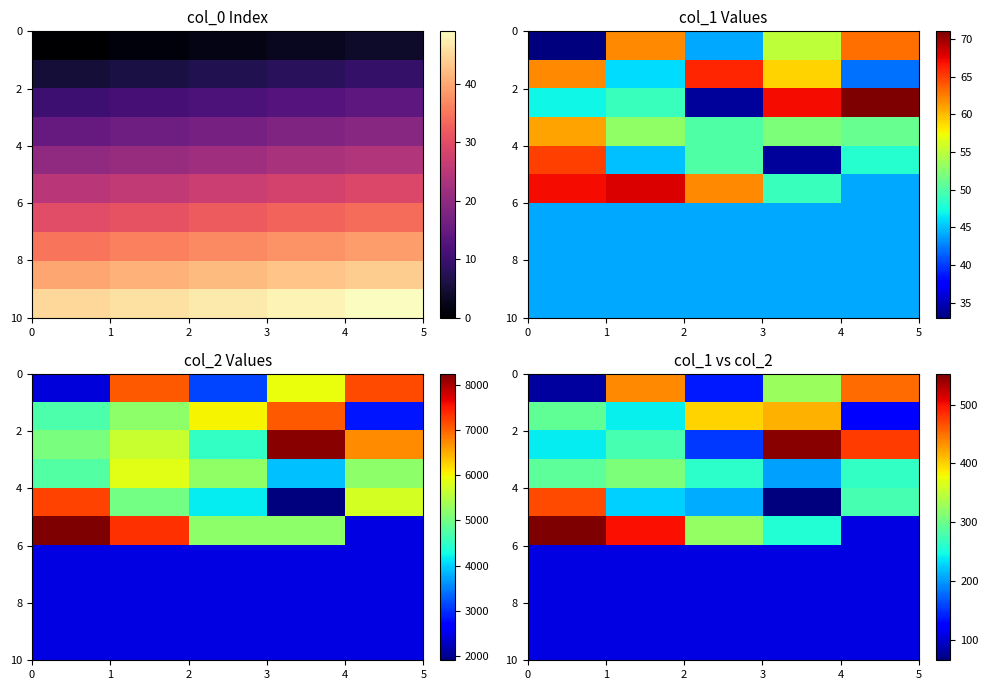

How many series are shown in this chart?

10